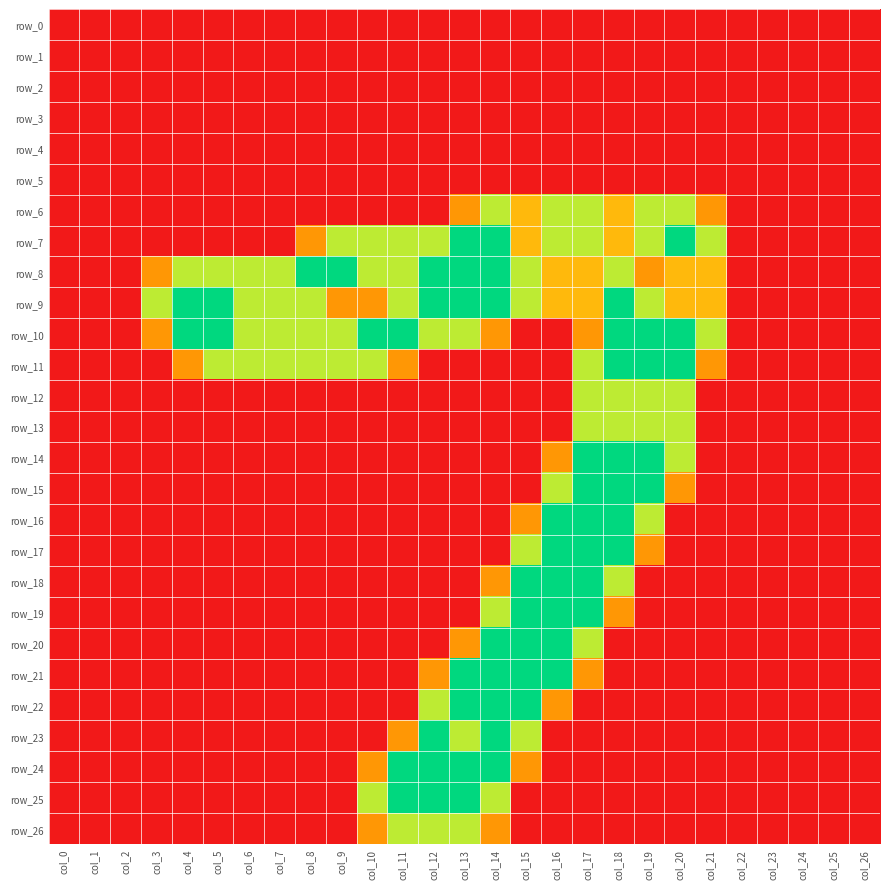

What is the sum of the row_7 values at col_13 and col_3?

2.0